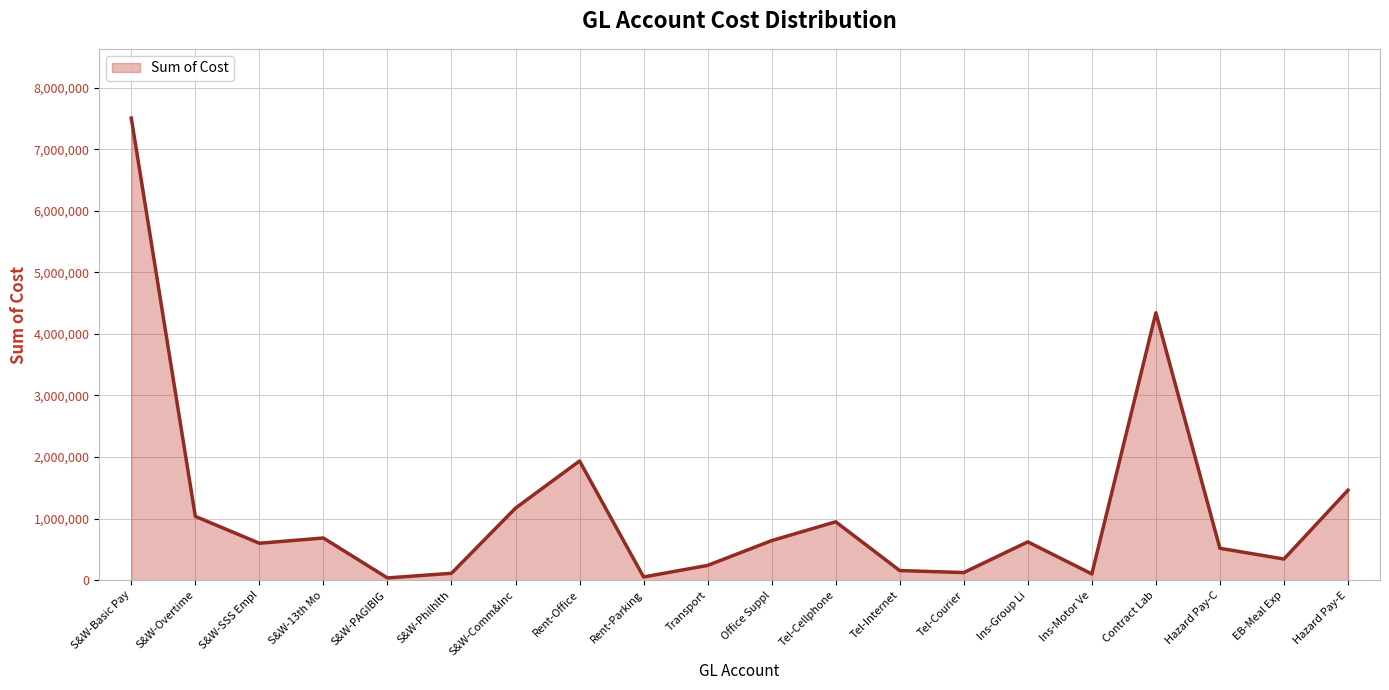

What is the approximate value at Rent-Office?

1936190.3